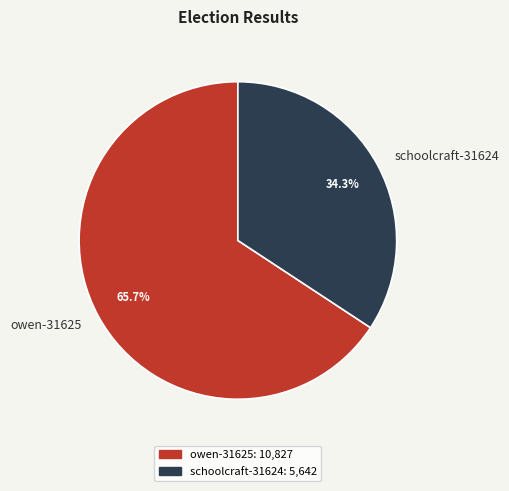

Is owen-31625 the majority of the pie?

Yes